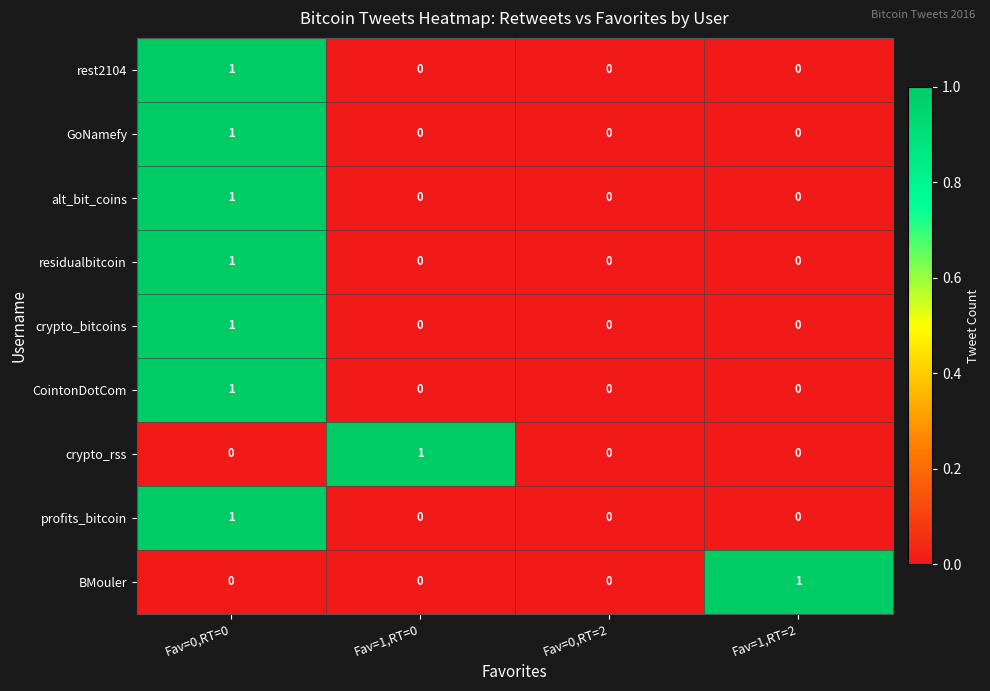

Which series changed the most between Fav=1,RT=0 and Fav=0,RT=2?

crypto_rss